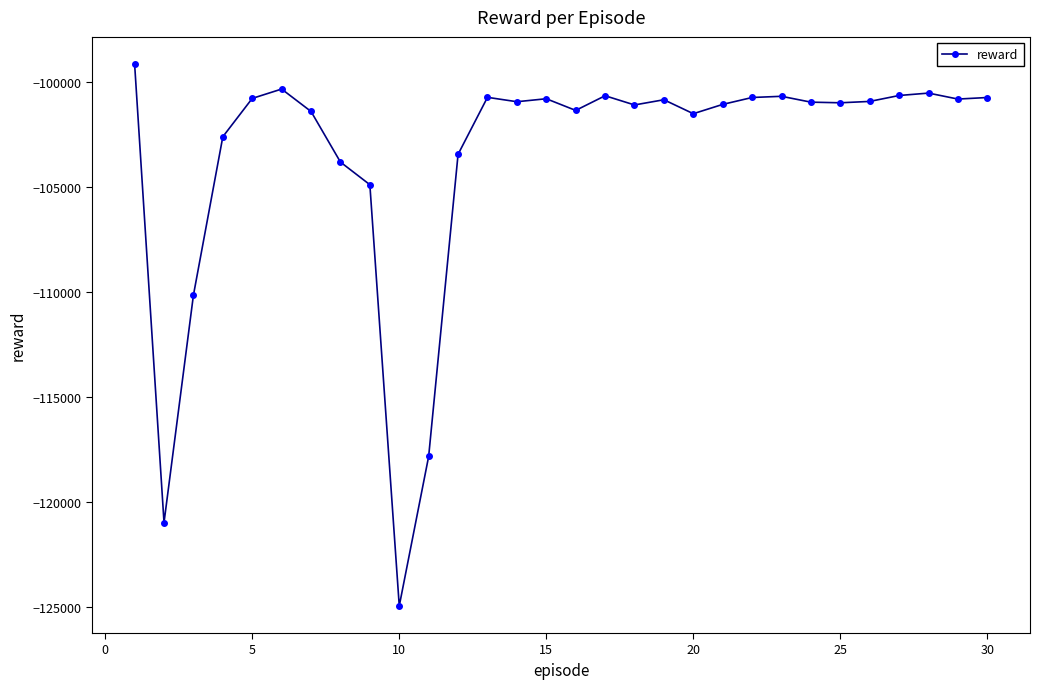

What is the value of the 19th point from the left?

-100849.7